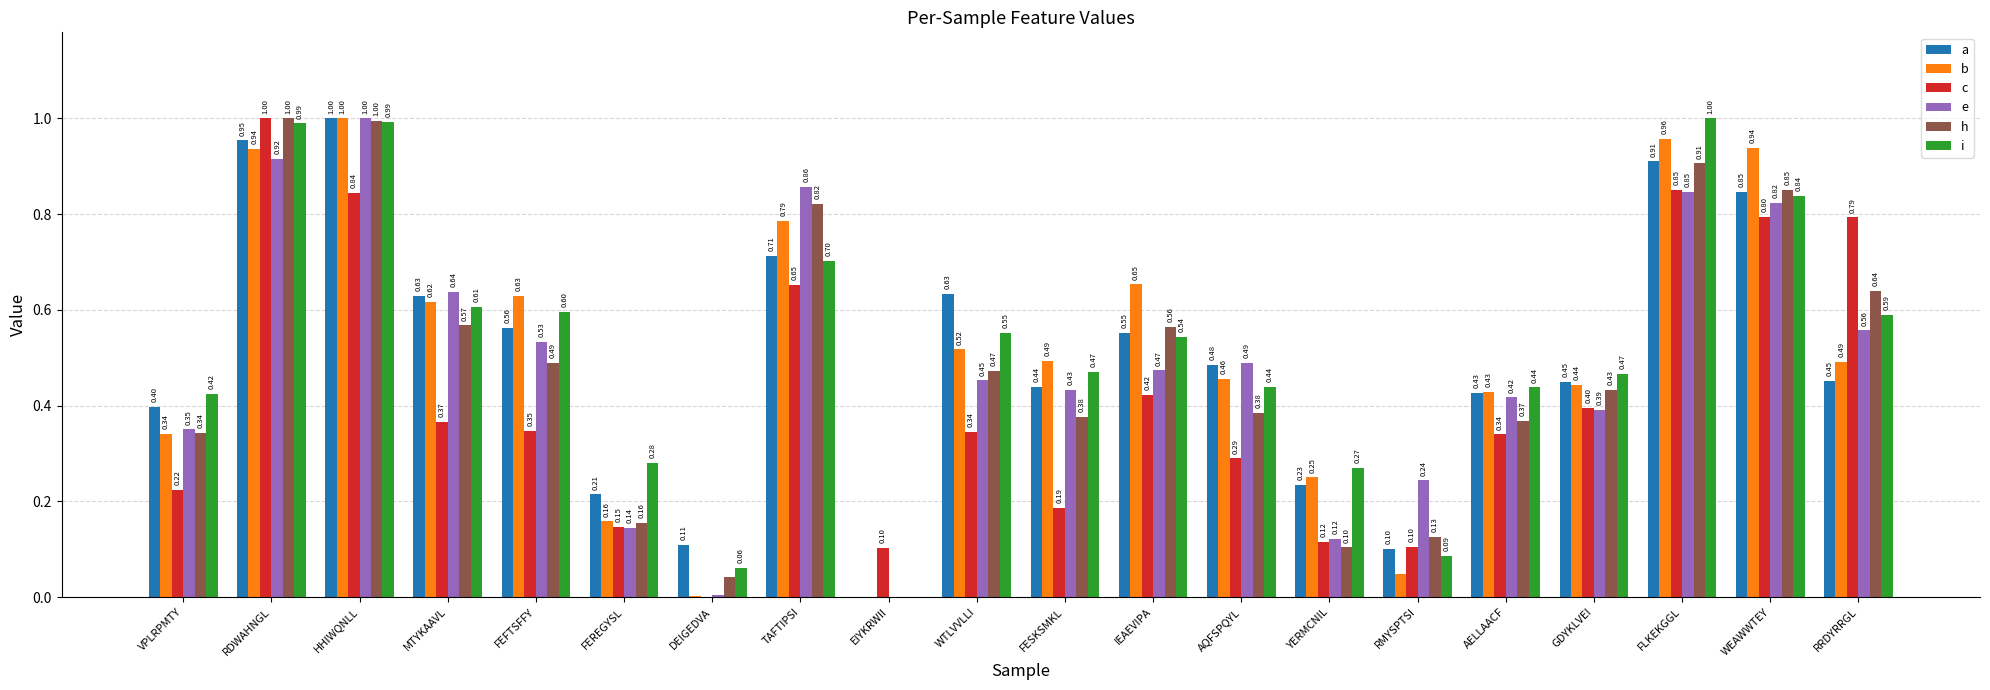

At which label does a reach its peak?

HHIWQNLL